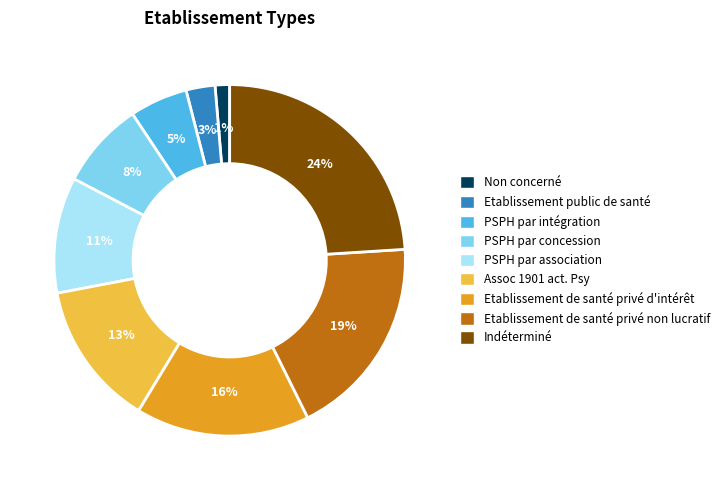

The PSPH par intégration slice represents 1% of the pie. True or false?

False